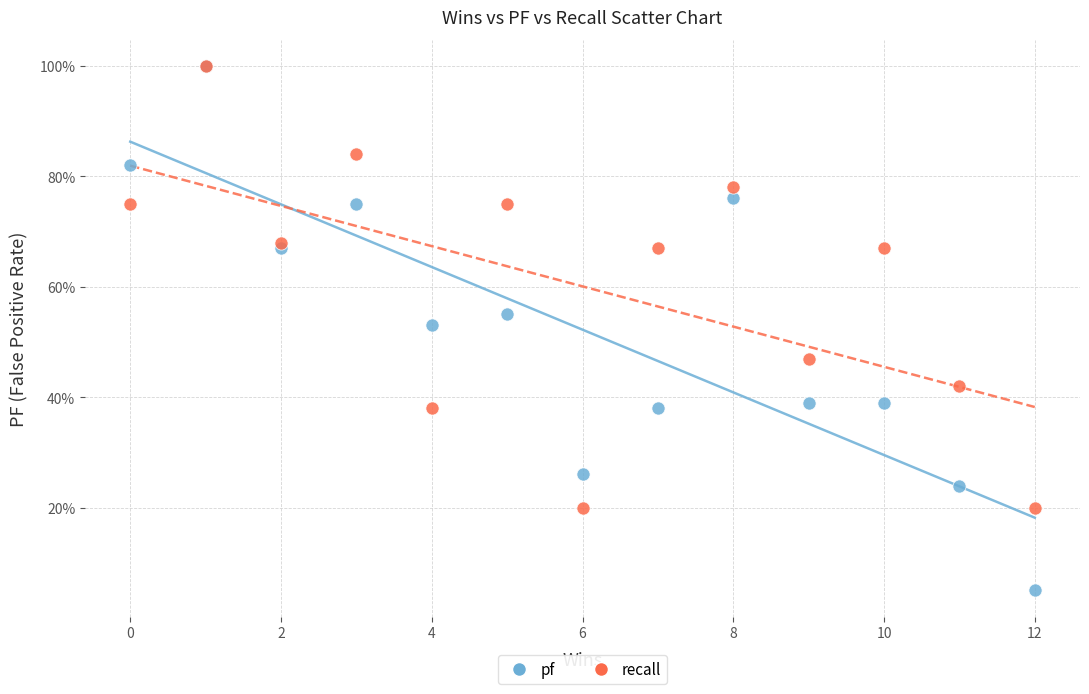

Which series contains the lowest Y value?

pf